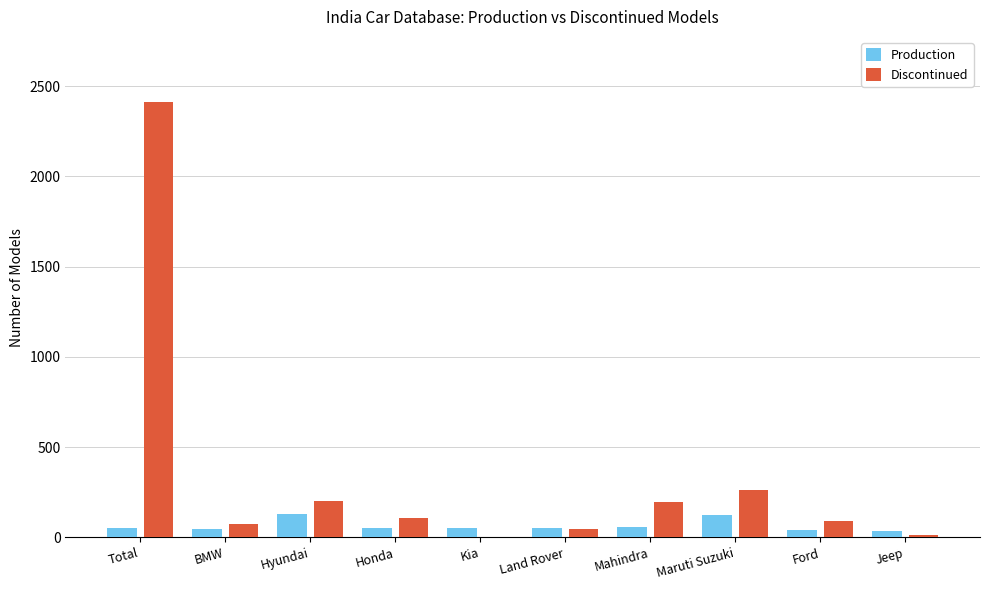

Which series changed the most between Maruti Suzuki and Jeep?

Discontinued